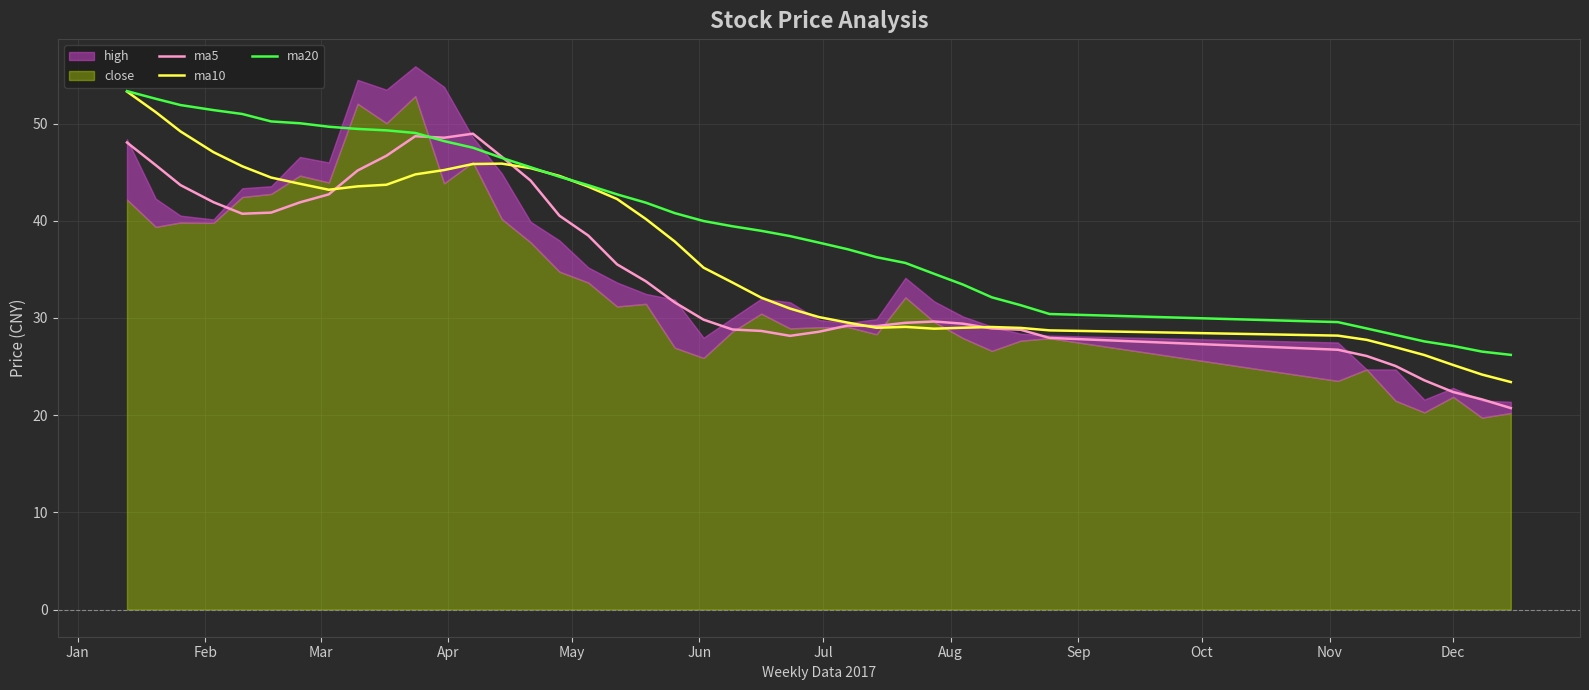

How many data points in ma5 are above 31?

20